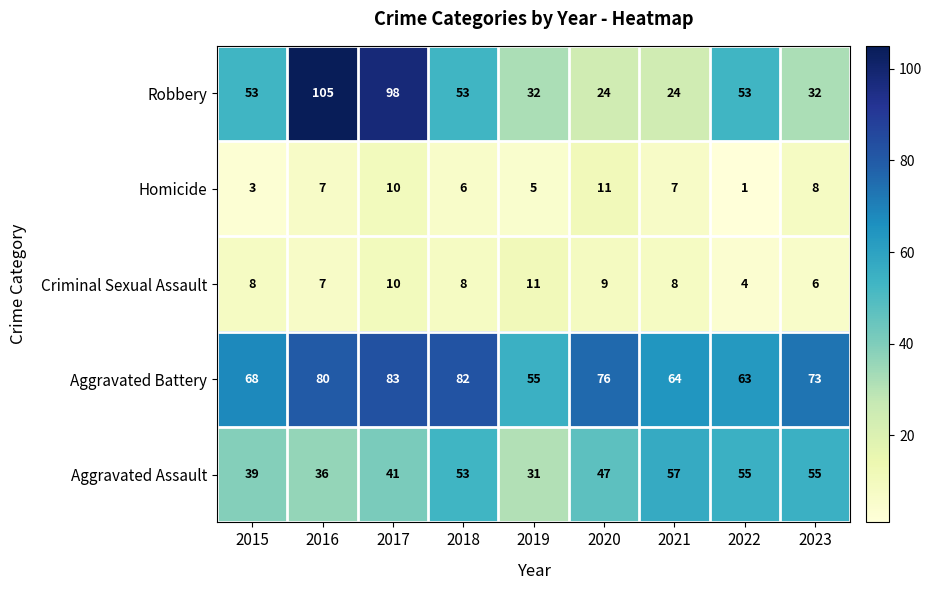

What is the difference between the second highest and second lowest values in the Homicide series?

7